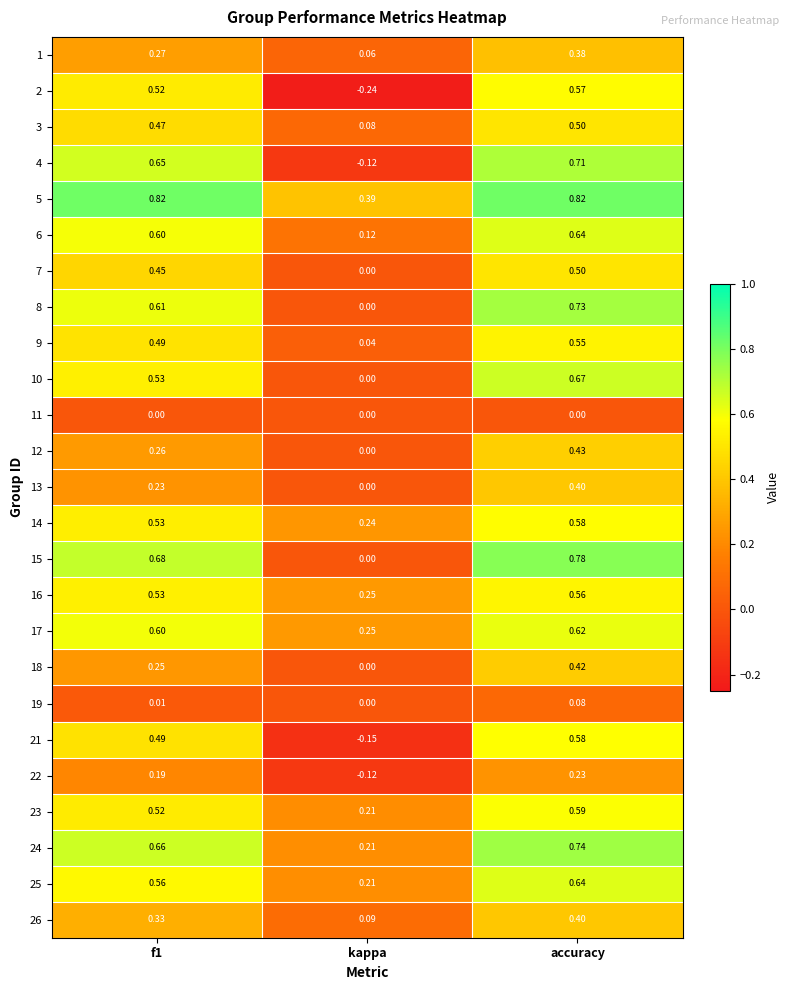

Count the number of categories in the chart.

3